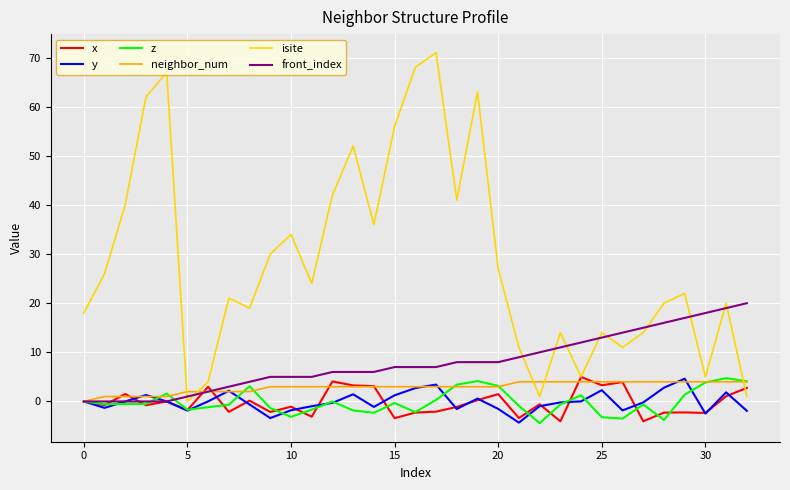

What is the highest value of the z series?

4.7